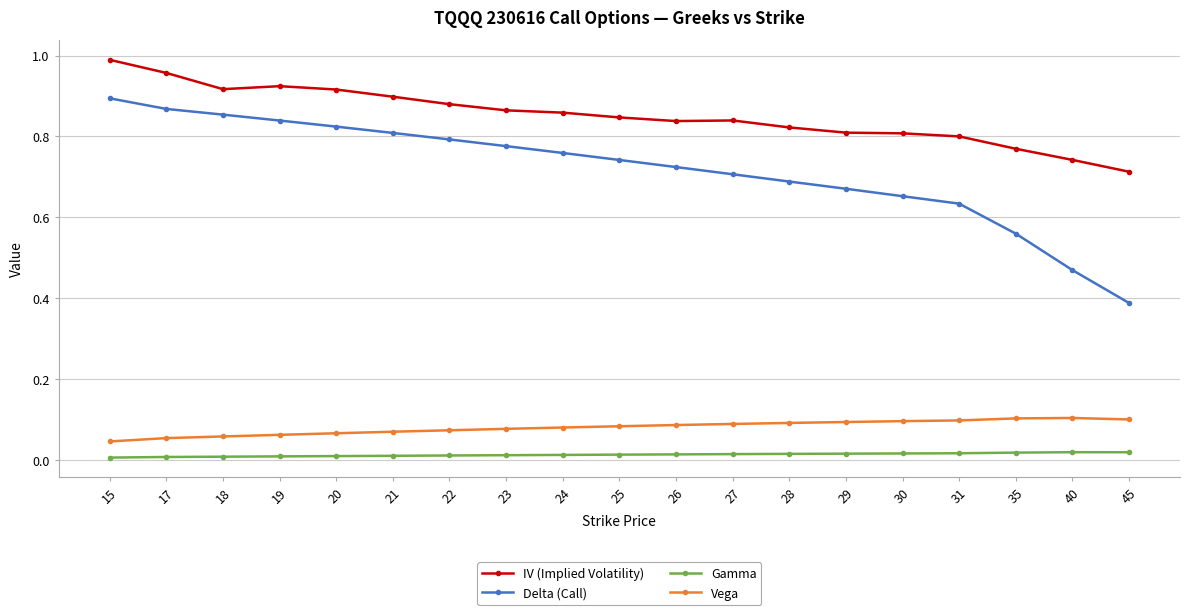

Does the chart display data point markers on the line(s)?

Yes